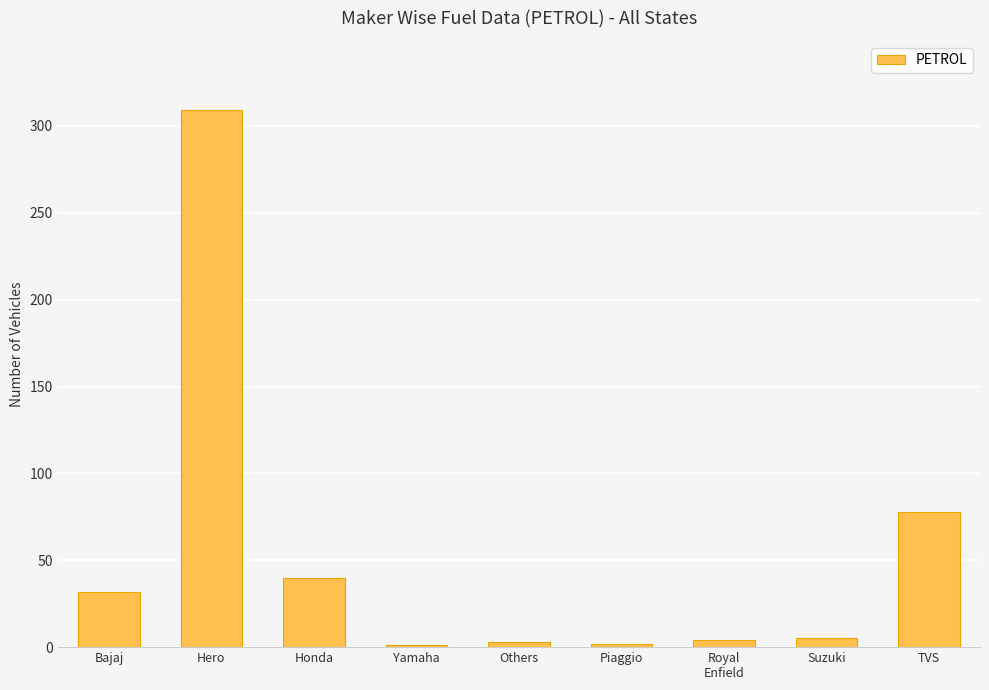

At which label is the value closest to 155?

TVS